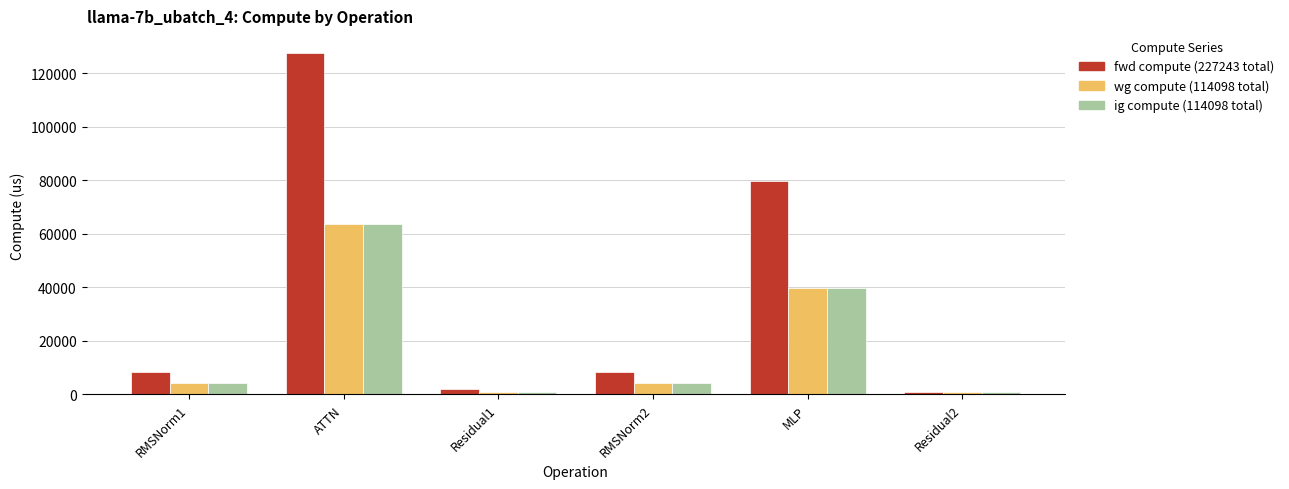

Which category has the highest value across all series?

ATTN